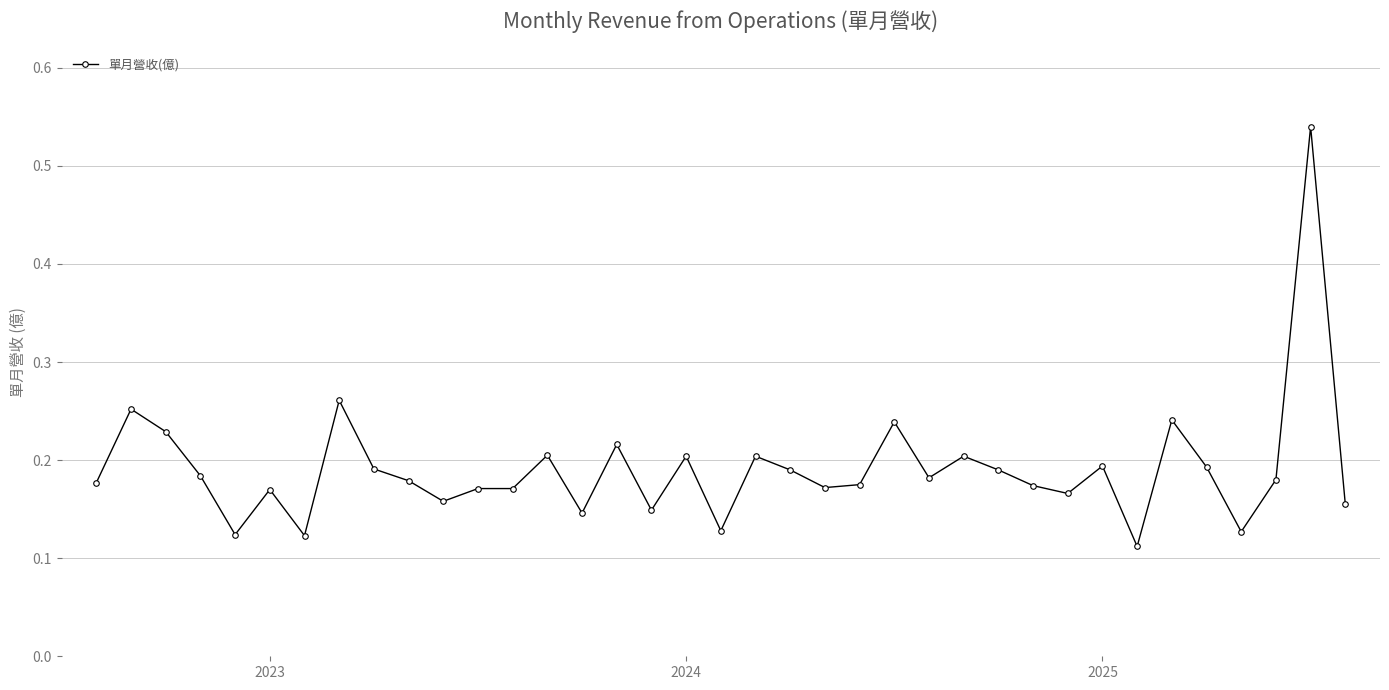

True or false: the data has more than 1 interior local peaks.

True